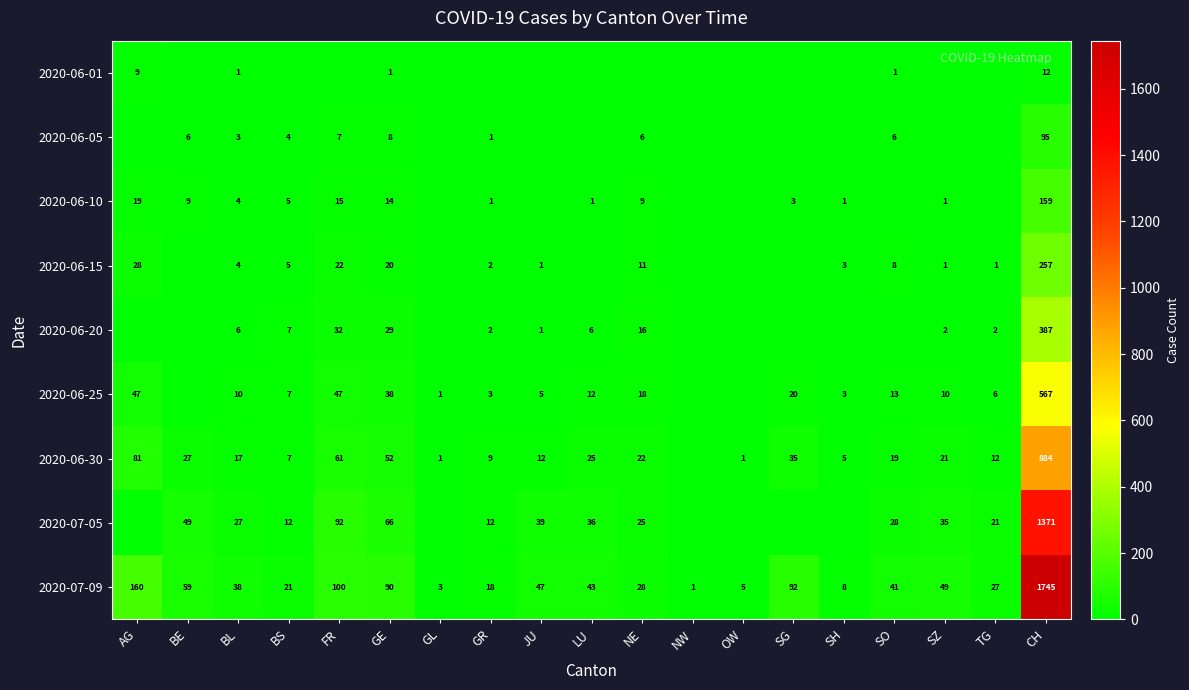

Which has a higher value, SG or NW?

SG